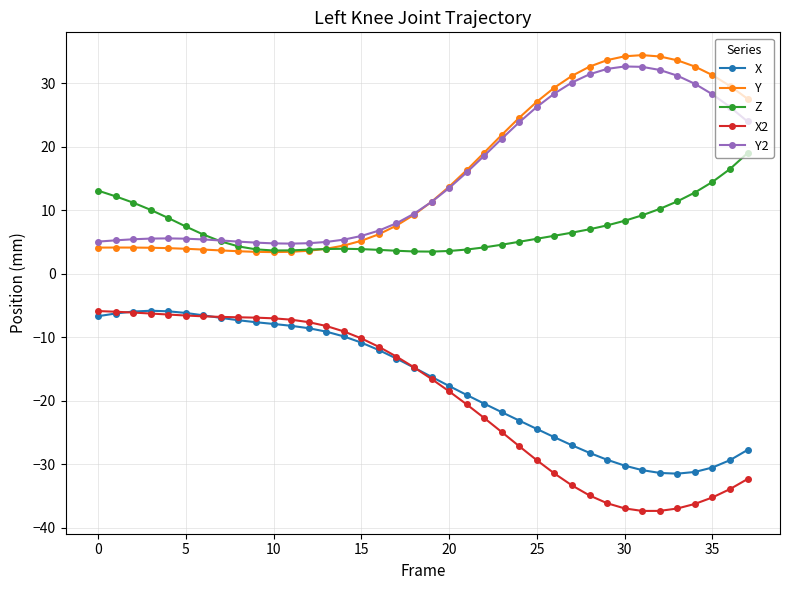

Which series ends up on top after the final intersection of X and X2?

X